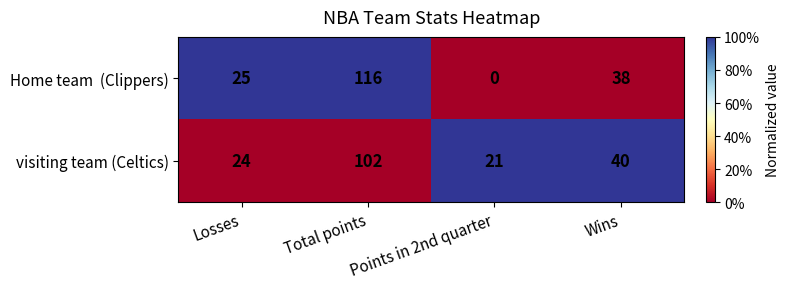

What is the spread (max minus min) of values at Wins?

2